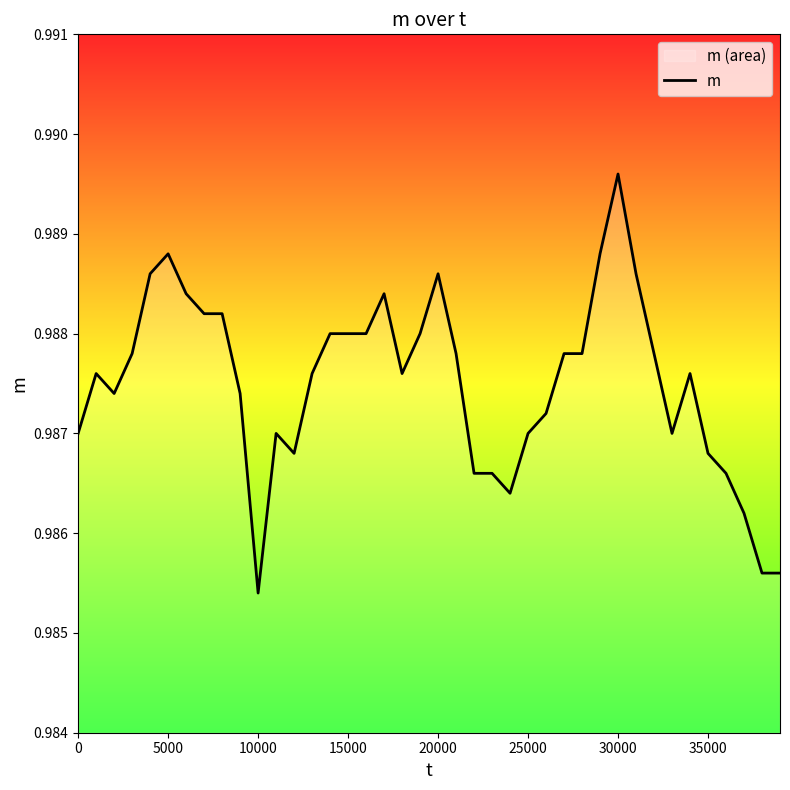

How many points are higher than both their immediate neighbors (excluding endpoints)?

7